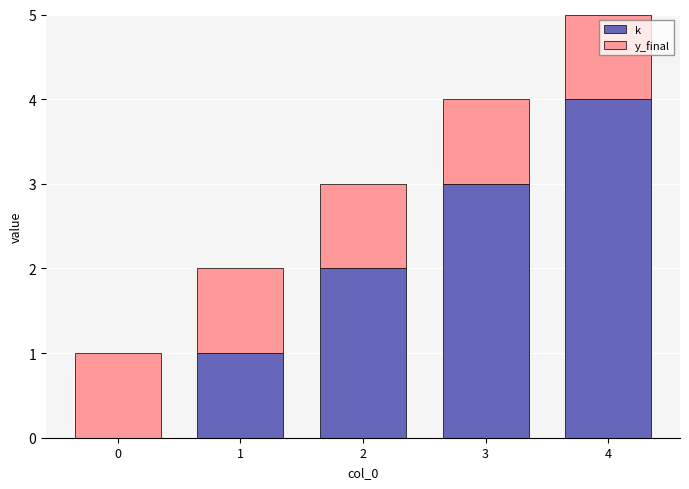

Are the bars grouped side by side (vs. stacked)?

No